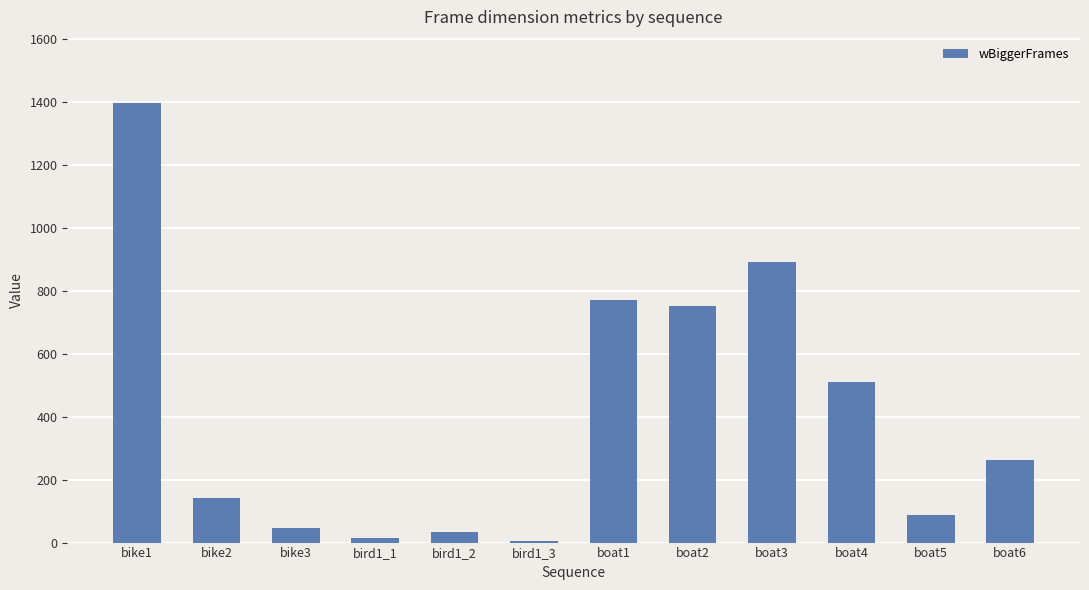

Reading left to right, list all the values displayed in this chart.

bike1=1398	bike2=143	bike3=46	bird1_1=14	bird1_2=34	bird1_3=5	boat1=772	boat2=753	boat3=891	boat4=509	boat5=88	boat6=261